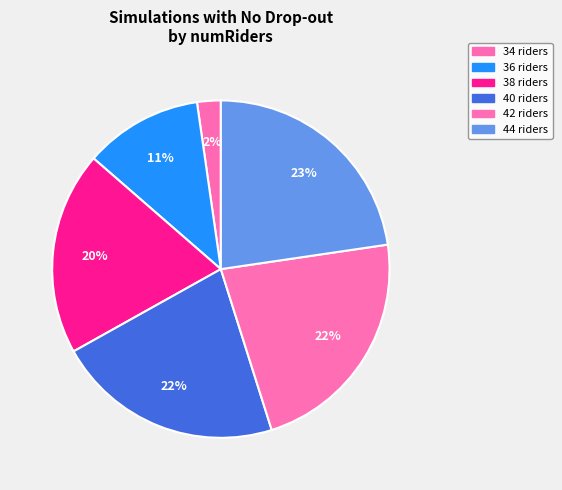

To the nearest percent, what is the average slice percentage?

17%